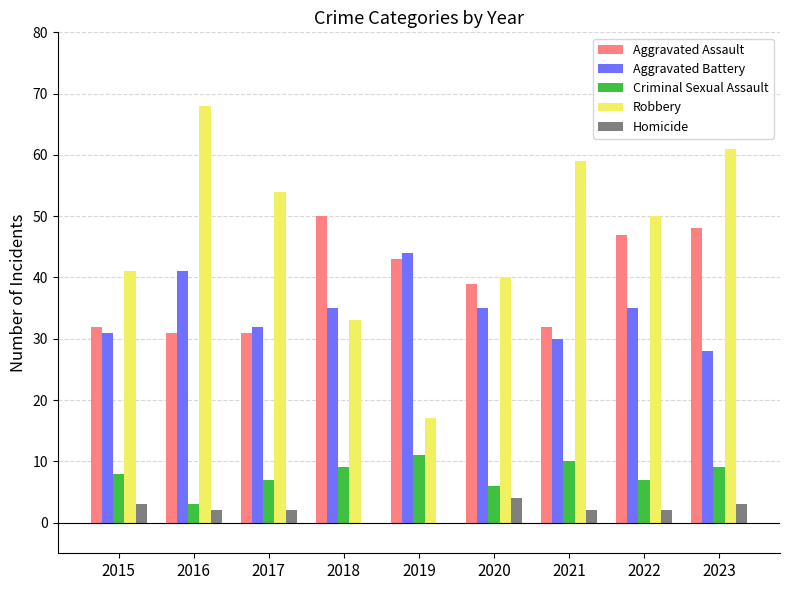

Where does the Aggravated Assault series first go above 39?

2018